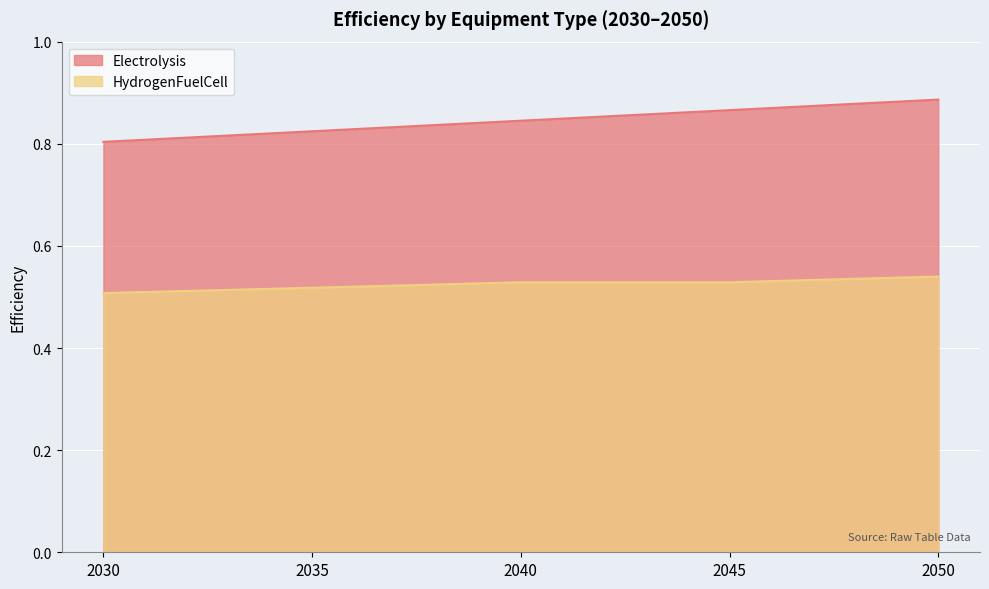

Read the Electrolysis value at 2045.

0.9